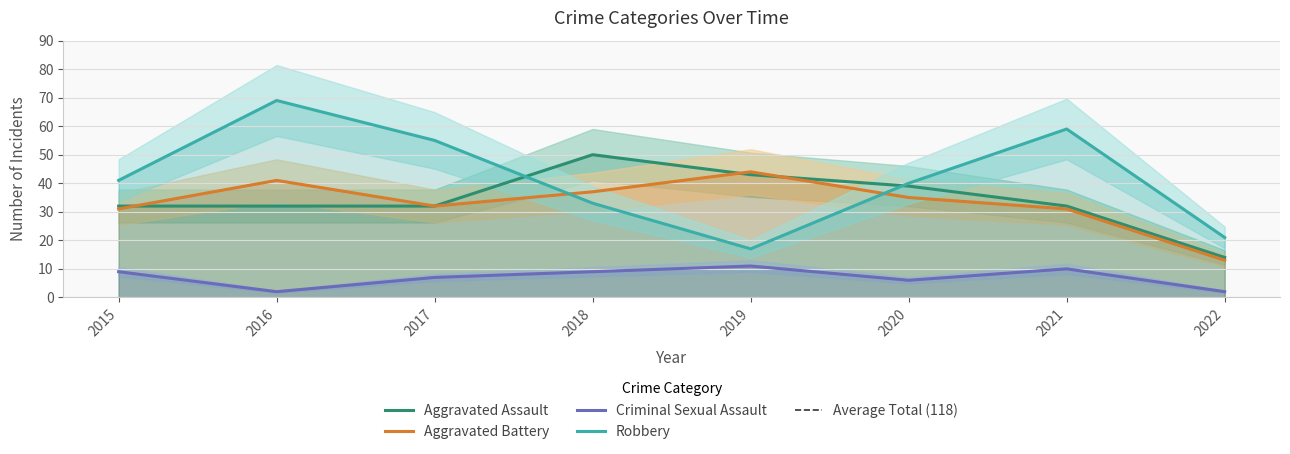

Which series has the largest total across all categories?

Robbery